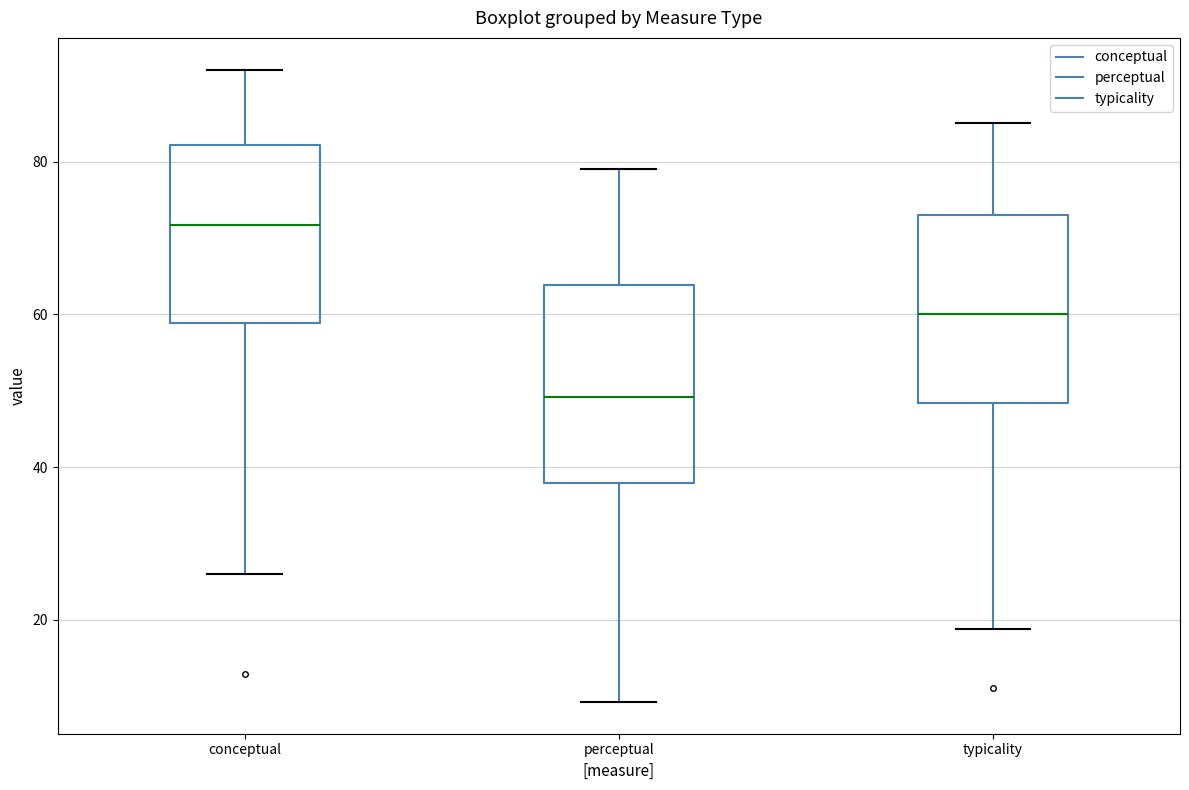

Reading left to right, read every box against the y-axis: the position of its median line, the range the box covers, and the ends of its whiskers. The values are not printed on the chart, so give them approximately, as read against the axis.

conceptual: median 72, box 58 to 82, whiskers 26 to 92
perceptual: median 50, box 38 to 64, whiskers 10 to 80
typicality: median 60, box 48 to 74, whiskers 18 to 86